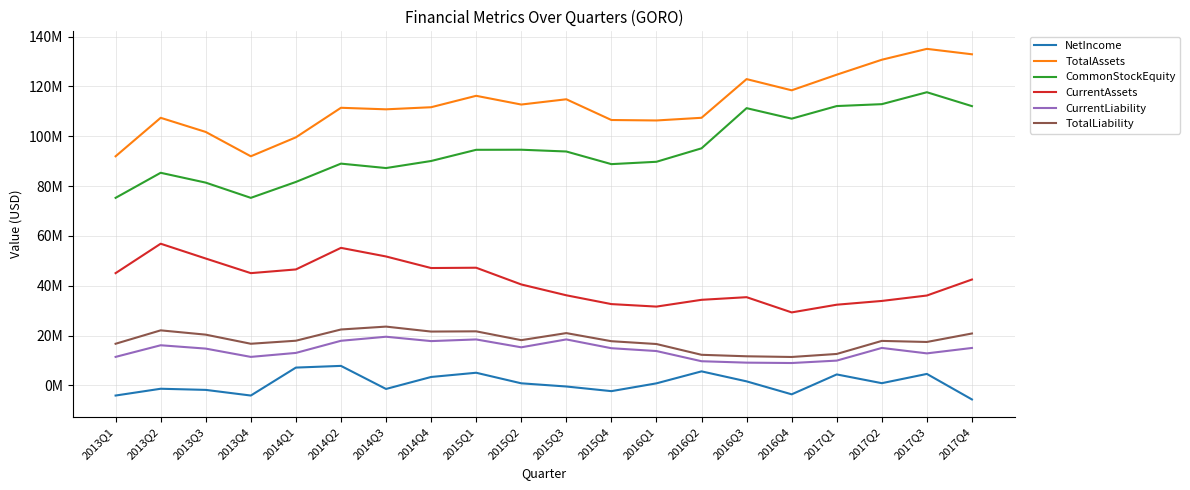

What is the difference between the CommonStockEquity values at 2017Q1 and 2013Q3?

30744000